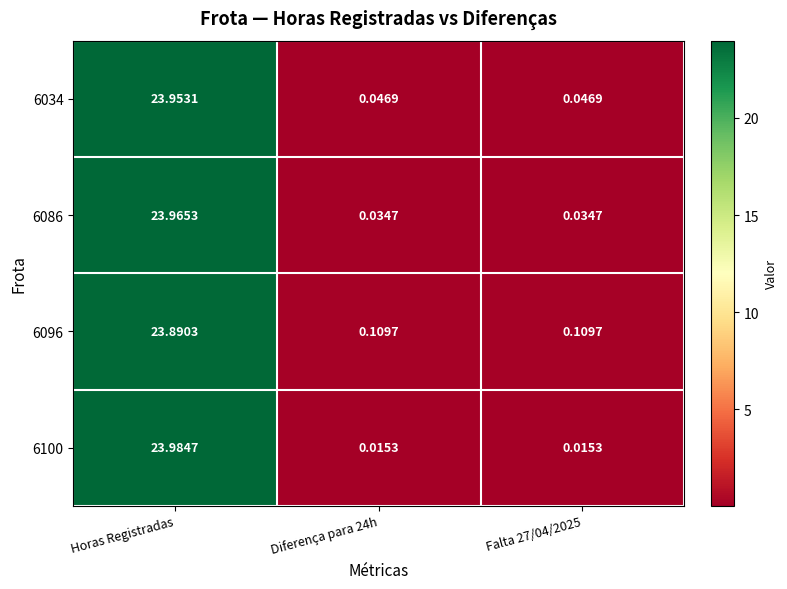

At which category is the sum across all series the highest?

Horas Registradas